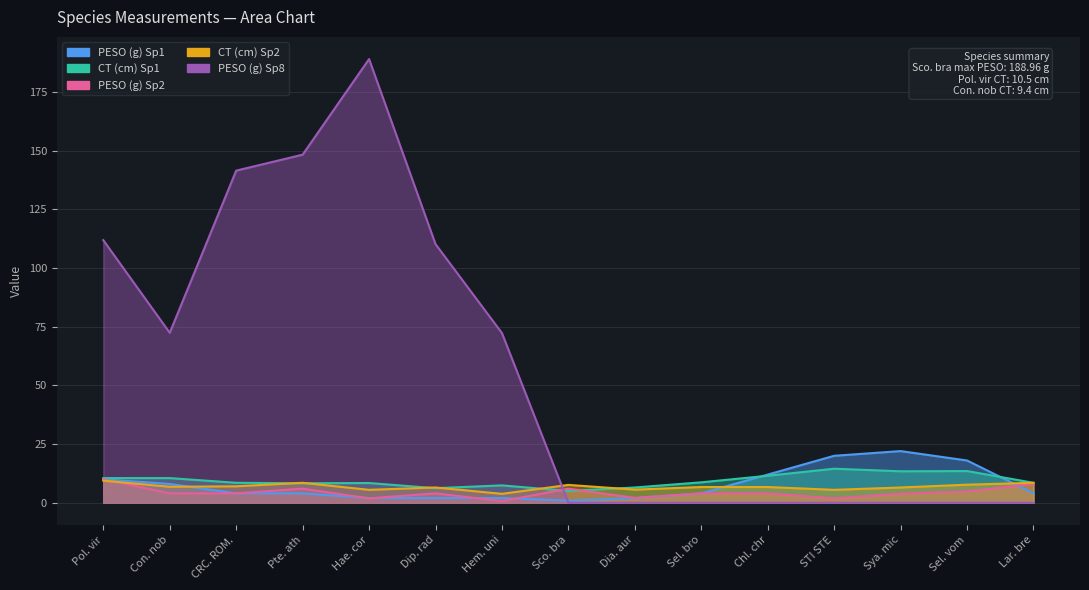

List the labels in order of CT (cm) Sp2 value, largest first.

Pol. vir, Pte. ath, Lar. bre, Sel. vom, Sco. bra, CRC. ROM., Con. nob, Sel. bro, Chl. chr, Dip. rad, Sya. mic, Dia. aur, Hae. cor, STI STE, Hem. uni